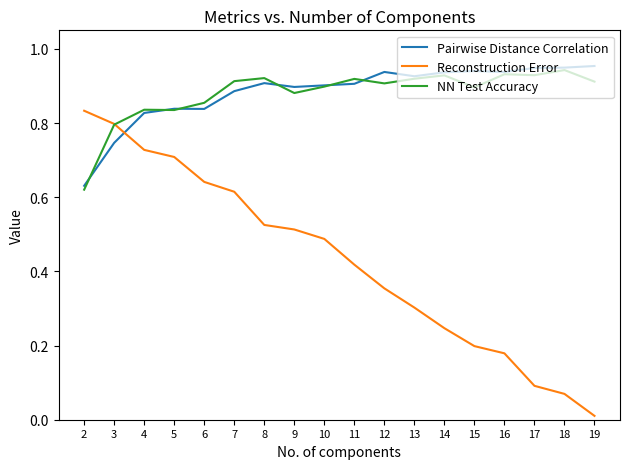

Rank the series at 4 from highest to lowest value.

NN Test Accuracy, Pairwise Distance Correlation, Reconstruction Error